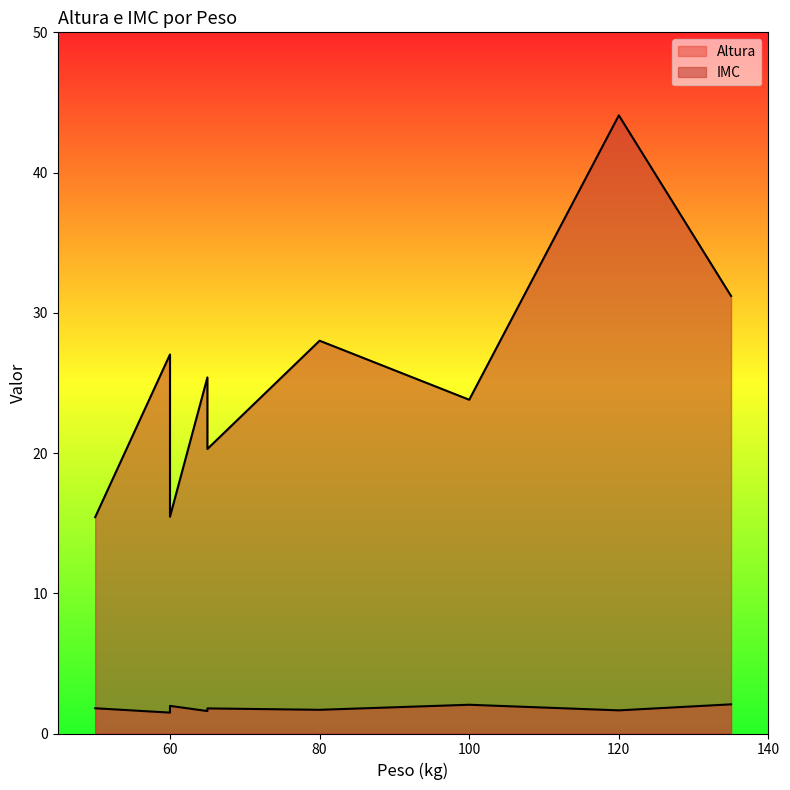

Reading left to right, list all the values displayed in this chart.

Altura: Roberta Barroso=1.6	Gilmar Botelho=1.7	Breno Lopes=1.8	Raul Gomes=1.6	Branca Mendes=2.0	José Bueno=2.1	Hunberto Messias=1.5	Gleise Abreu=1.8	Josías Cupertíno=2.0
IMC: Roberta Barroso=25.4	Gilmar Botelho=28.0	Breno Lopes=15.4	Raul Gomes=44.1	Branca Mendes=23.8	José Bueno=31.2	Hunberto Messias=27.0	Gleise Abreu=20.3	Josías Cupertíno=15.5